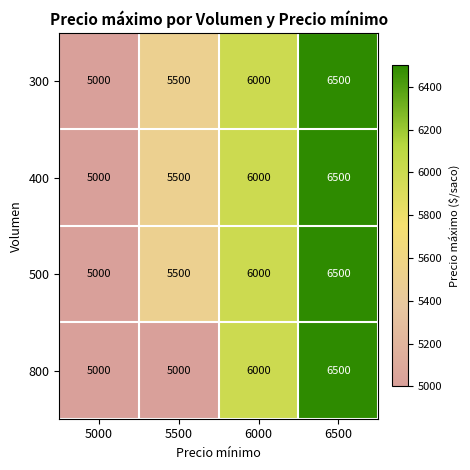

List the labels in order of 300 value, largest first.

6500, 6000, 5500, 5000